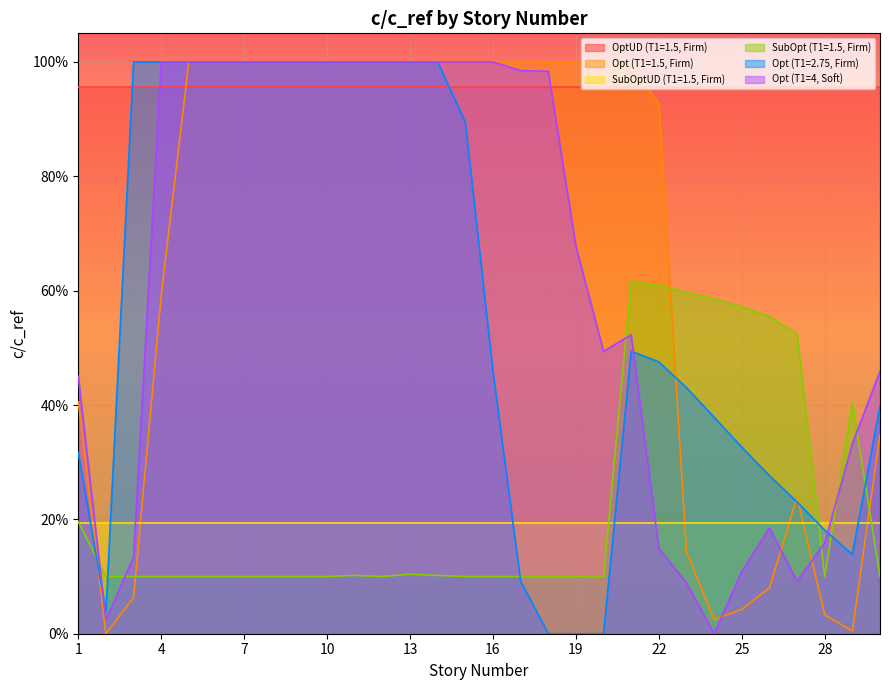

Where is the first local minimum for Opt (T1=1.5, Firm)?

2